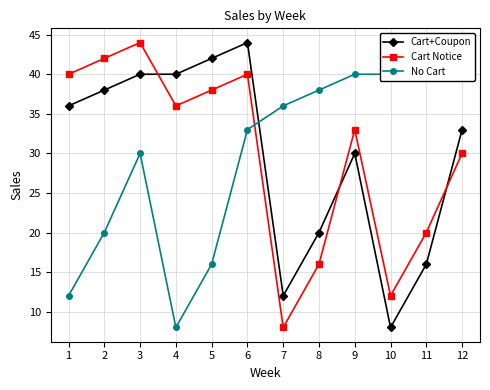

Is it true that No Cart equals 8 at 4?

True